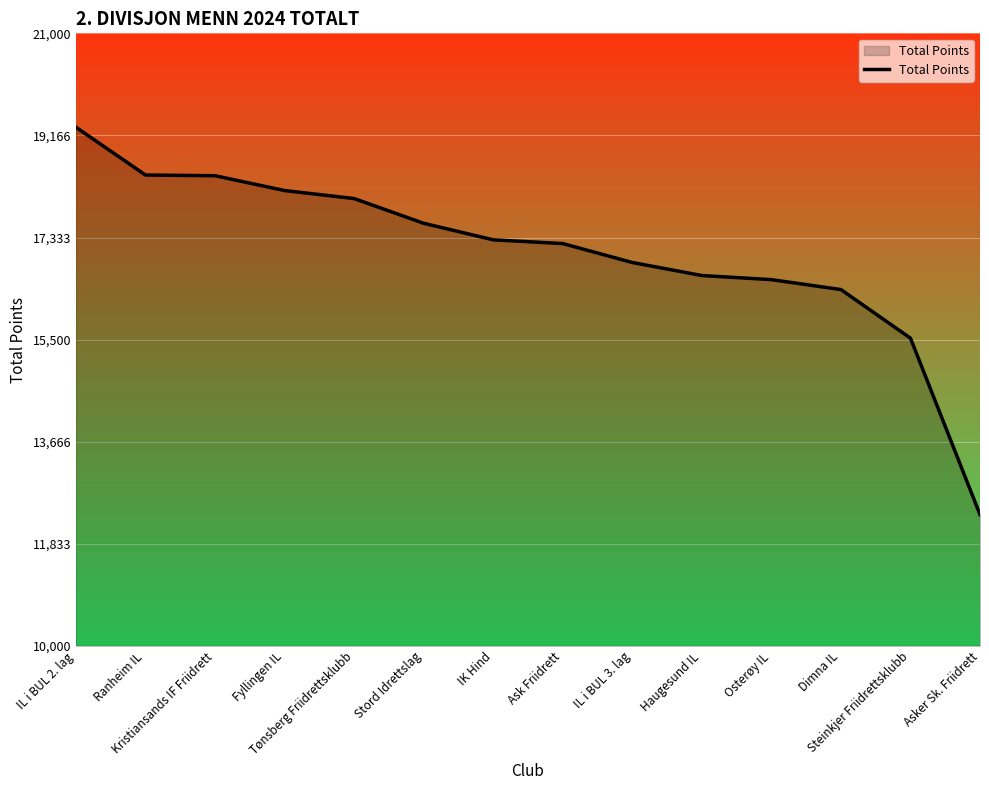

Where does the data first go above 17292?

IL i BUL 2. lag